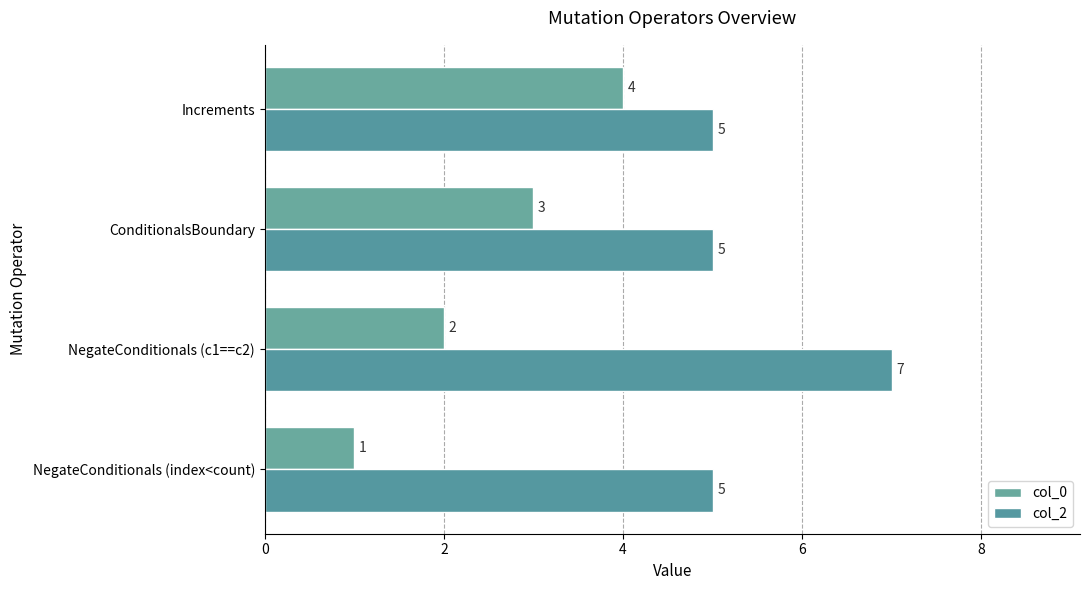

At which label does col_0 reach its peak?

Increments